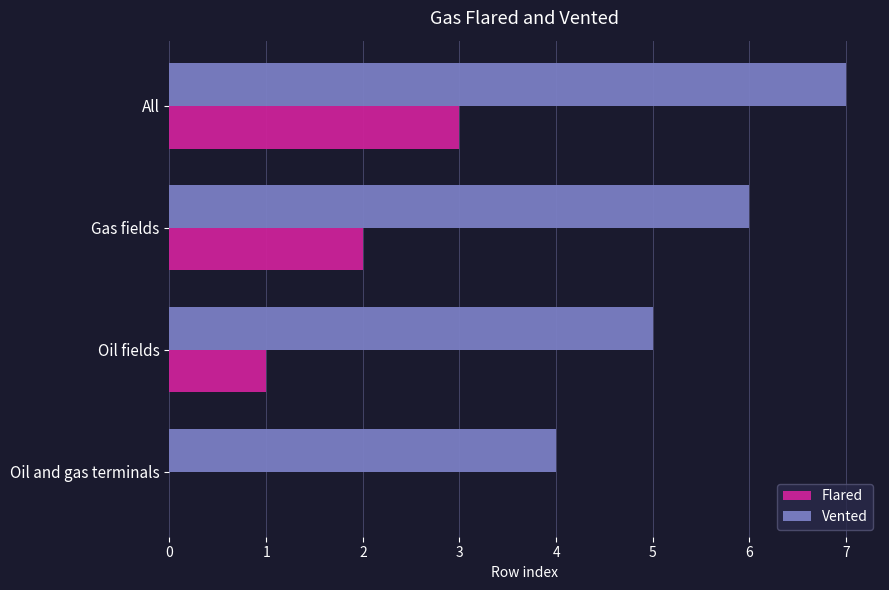

What value does the Vented series have at Gas fields?

6